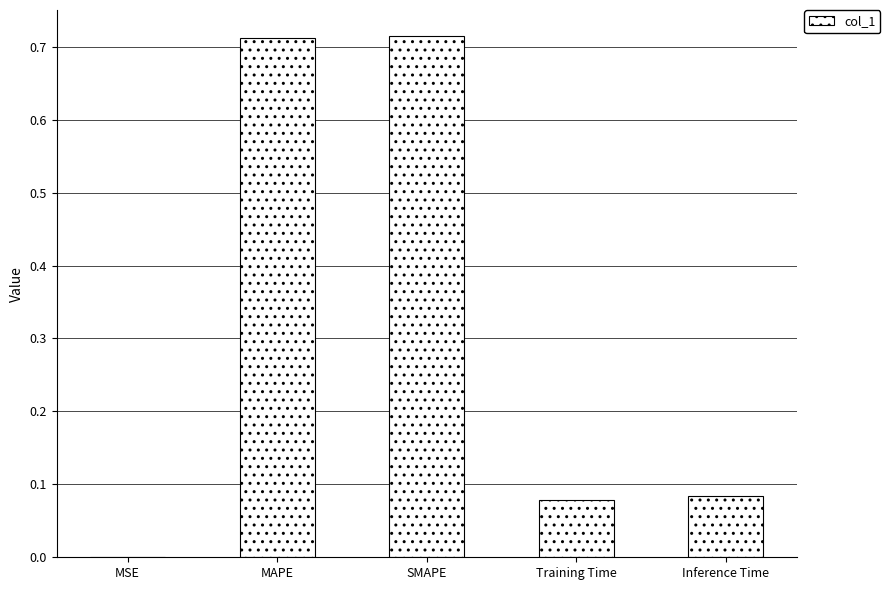

True or false: the data shows 0.2 at SMAPE.

False